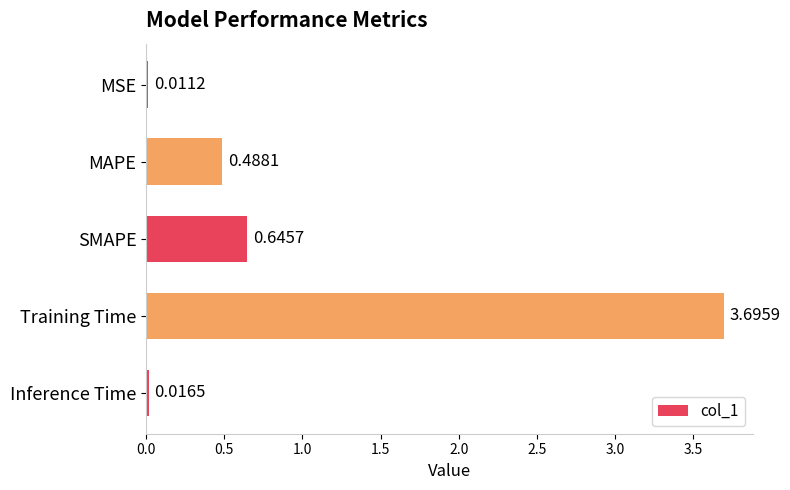

Which label corresponds to the largest value in the chart?

Training Time